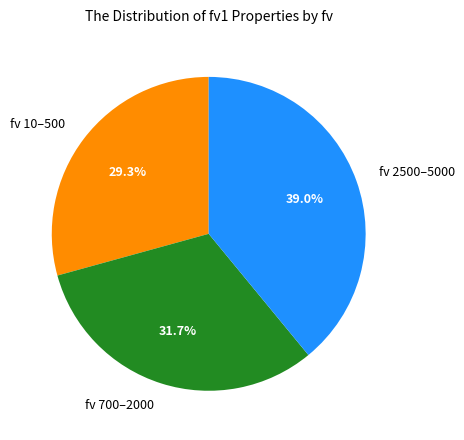

What is the total percentage of fv 10–500 and fv 700–2000?

61.0%